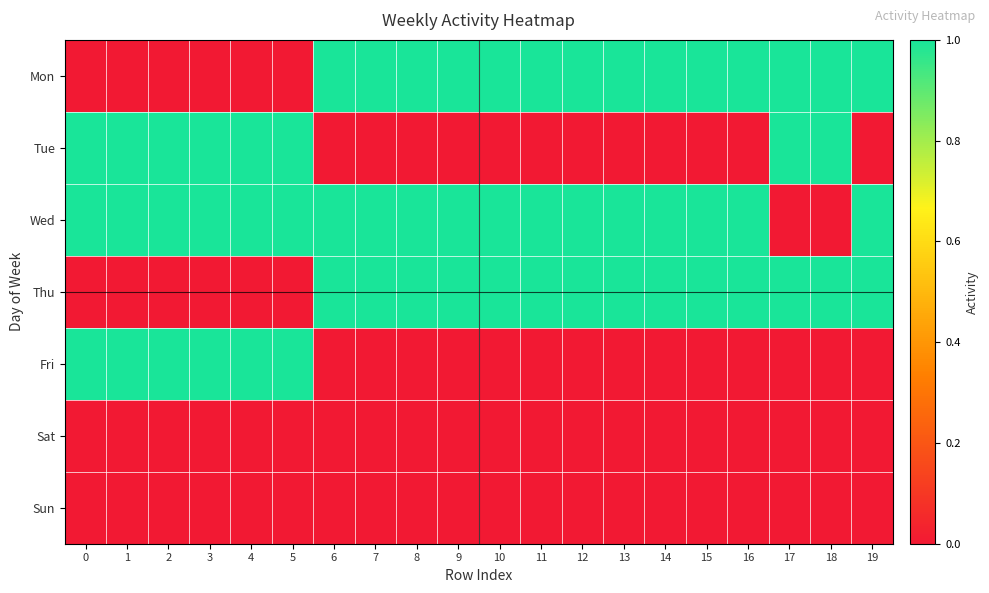

At how many categories does at least one series exceed 0?

20